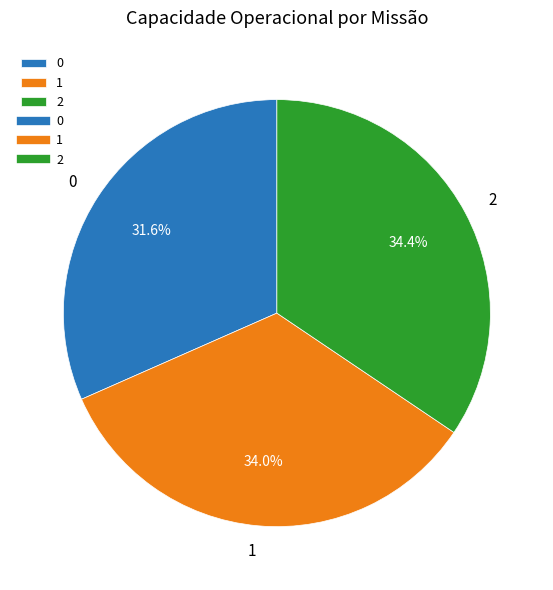

Is the sum of 2 and 0 greater than half?

Yes